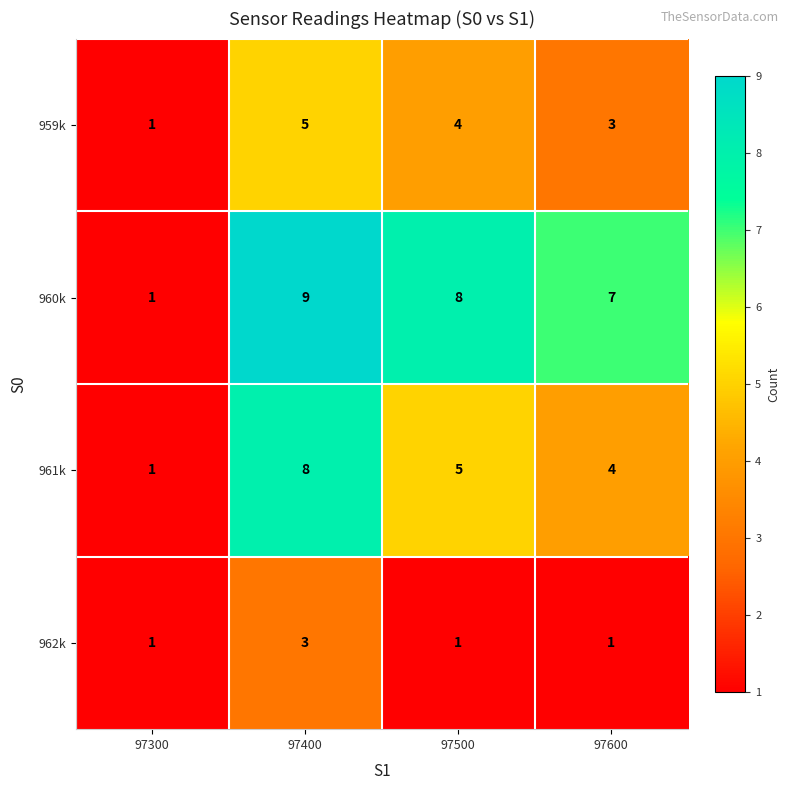

True or false: 959k has a value of 3 at 97600.

True